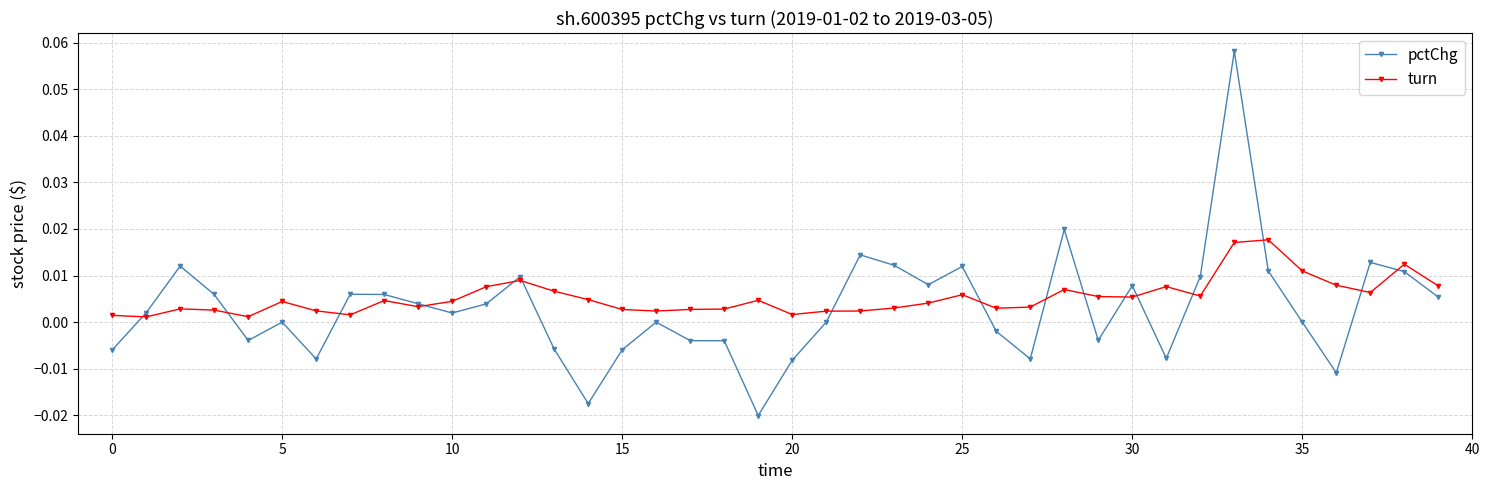

At how many categories does at least one series exceed 0?

40